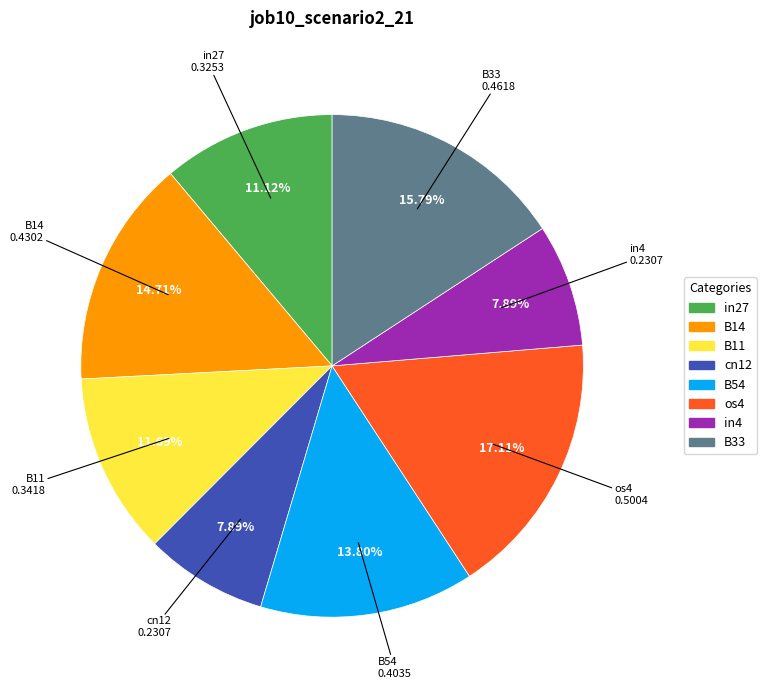

Does any single category account for the majority?

No